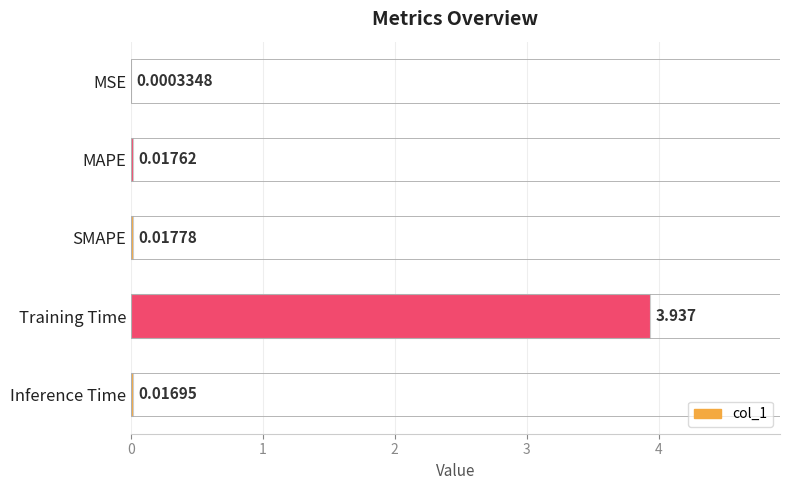

What is the sum of all values?

4.0